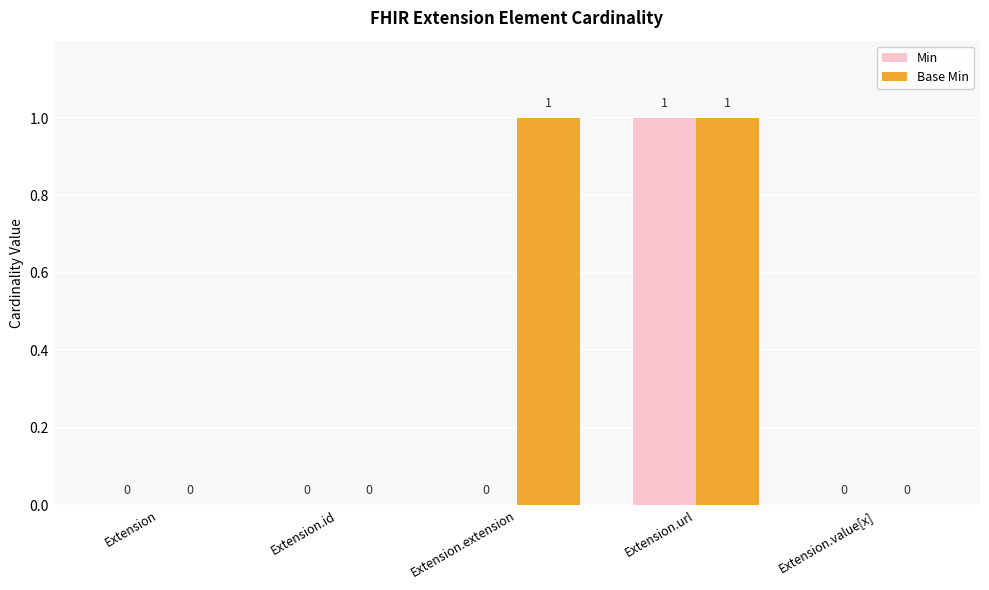

How many Base Min values are between 0 and 1?

5